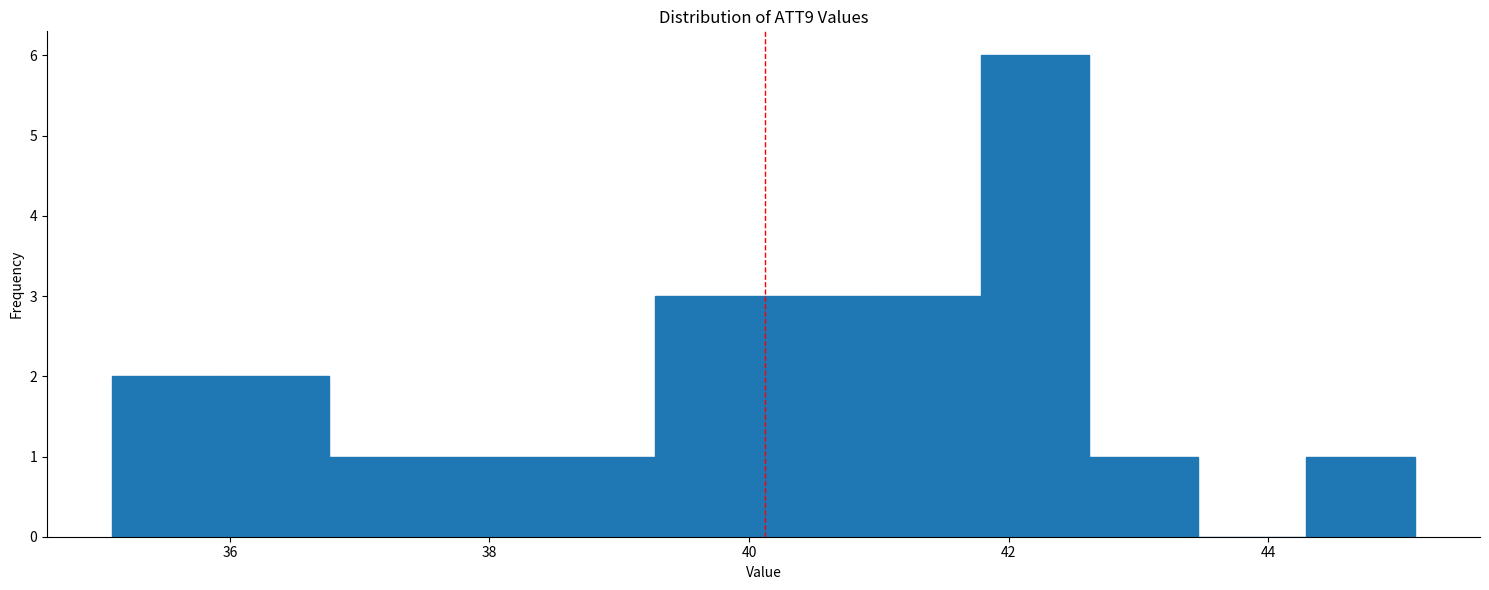

What is the height of the bar covering 41.0 to 41.8 on the x-axis? Neither the bar edges nor the heights are printed on the chart, so give them approximately, as read against the axes.

3